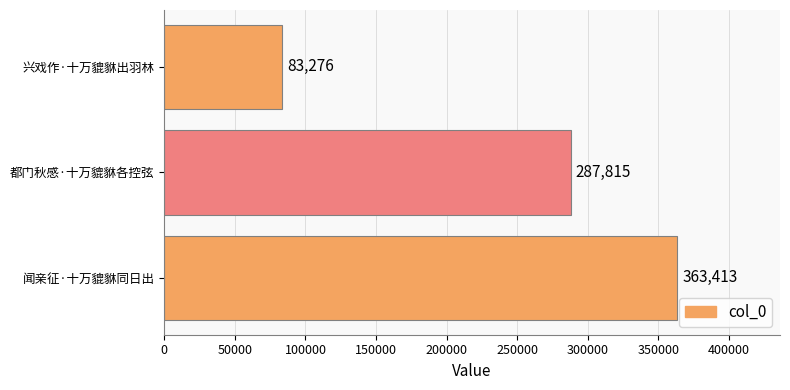

What is the average value?

244835